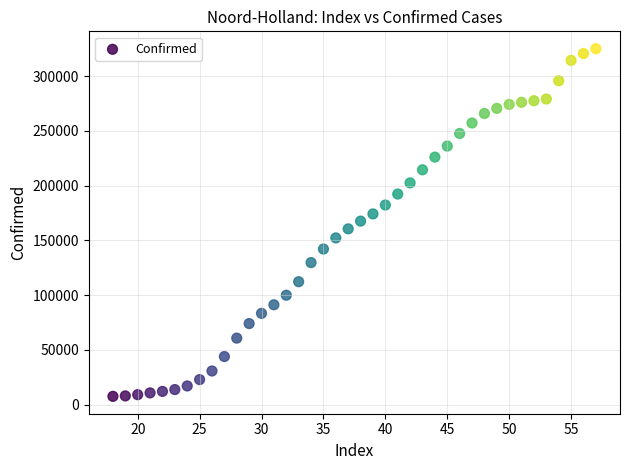

What is the range of Y values (max minus min)?

317584